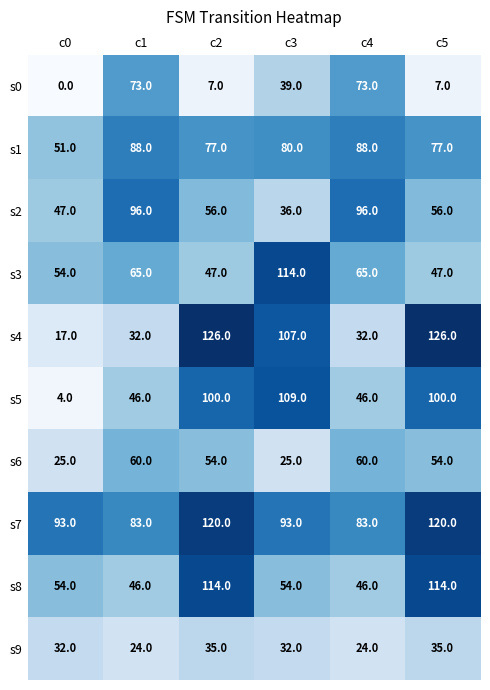

What is the total value across all series at c1?

613